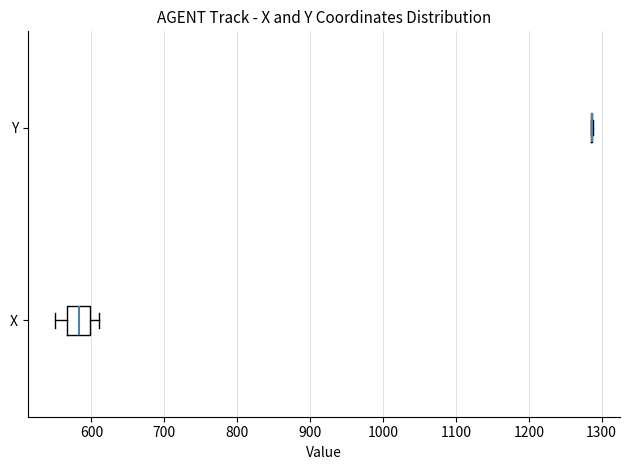

Reading bottom to top, transcribe this box plot: for each box, give where its median line is, the range the box spans, and where its two whiskers end, as read against the x-axis. The values are not printed on the chart, so give them approximately, as read against the axis.

X: median 580, box 570 to 600, whiskers 550 to 610
Y: box collapsed to a line at 1290, whiskers 1290 to 1290